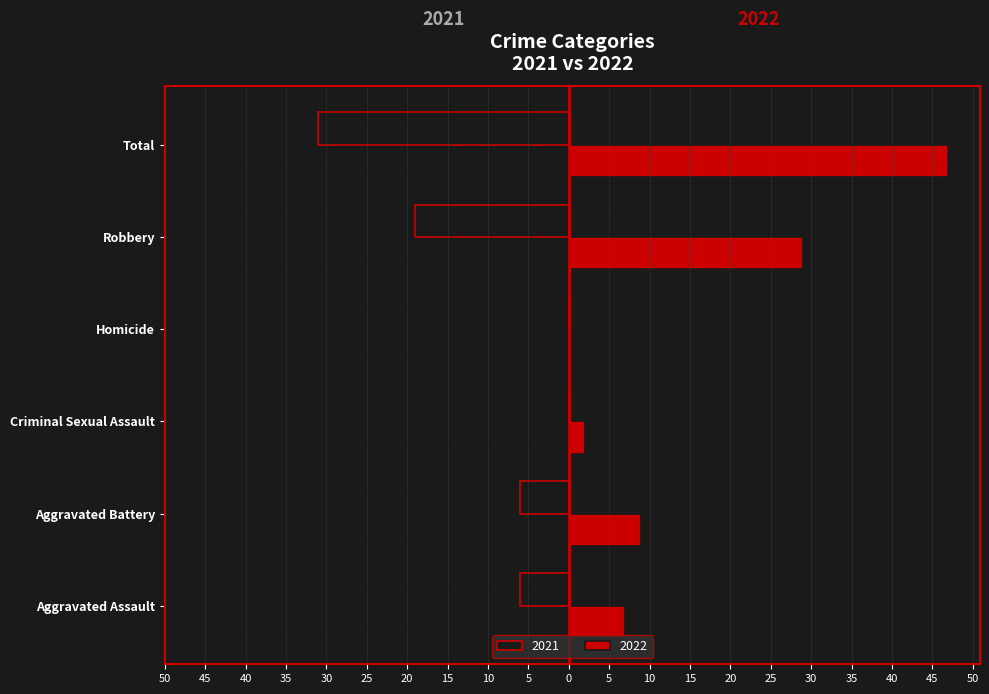

What are all the series names shown in the legend?

2021, 2022